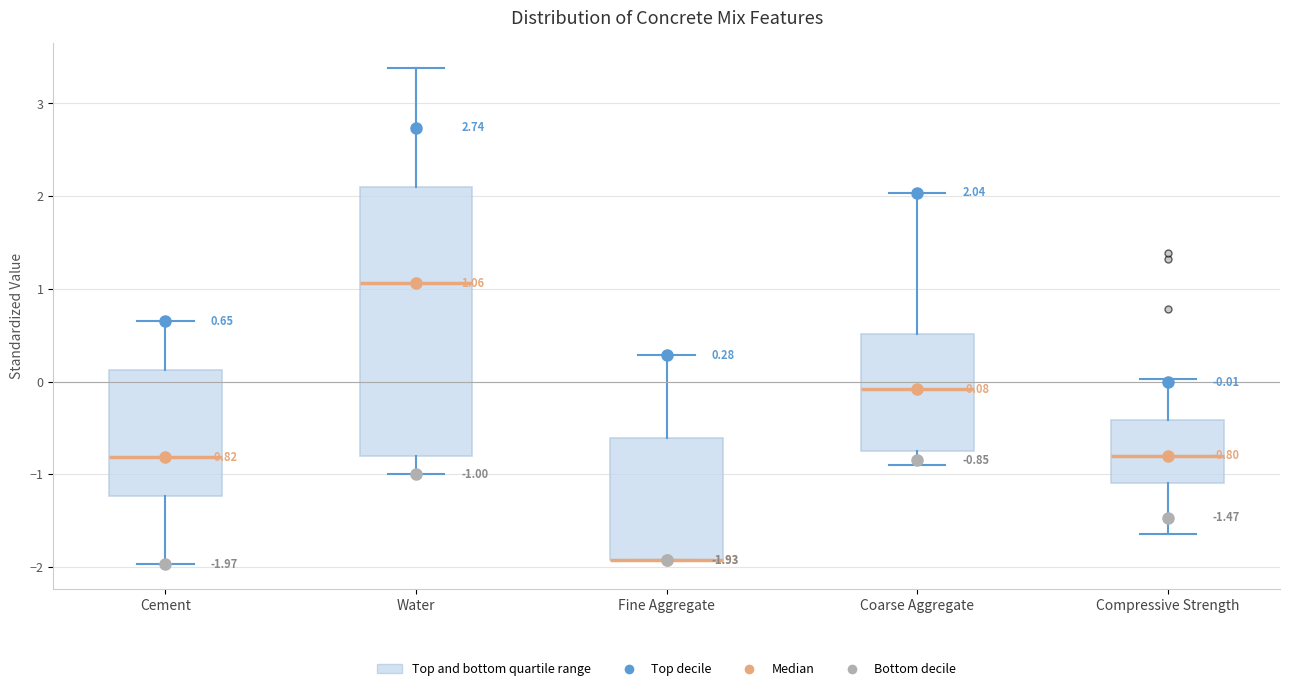

Comparing the boxes themselves (not the whiskers), which one is the tallest?

Water